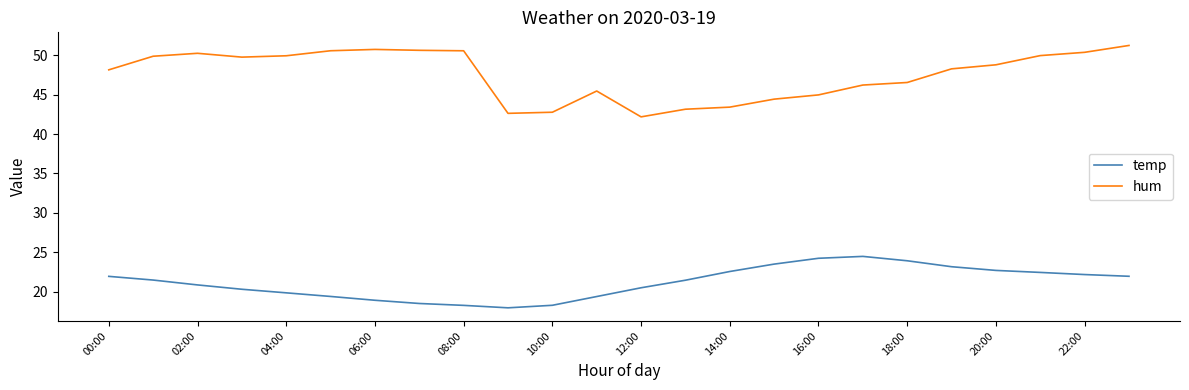

True or false: hum and temp cross at least once.

False